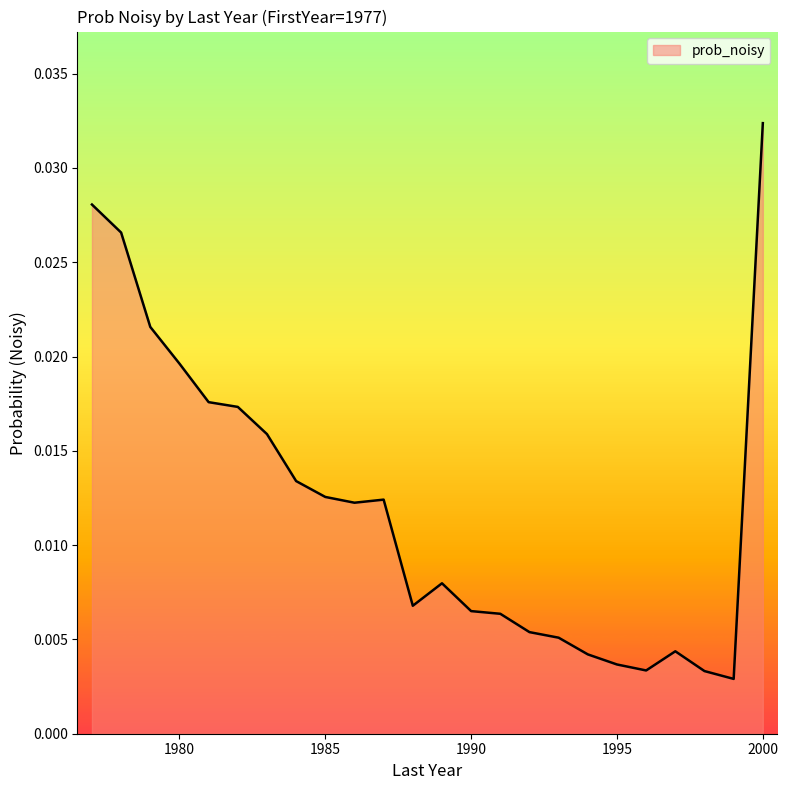

List the labels in order of value, largest first.

2000, 1977, 1978, 1979, 1980, 1981, 1982, 1983, 1984, 1985, 1987, 1986, 1989, 1988, 1990, 1991, 1992, 1993, 1997, 1994, 1995, 1996, 1998, 1999